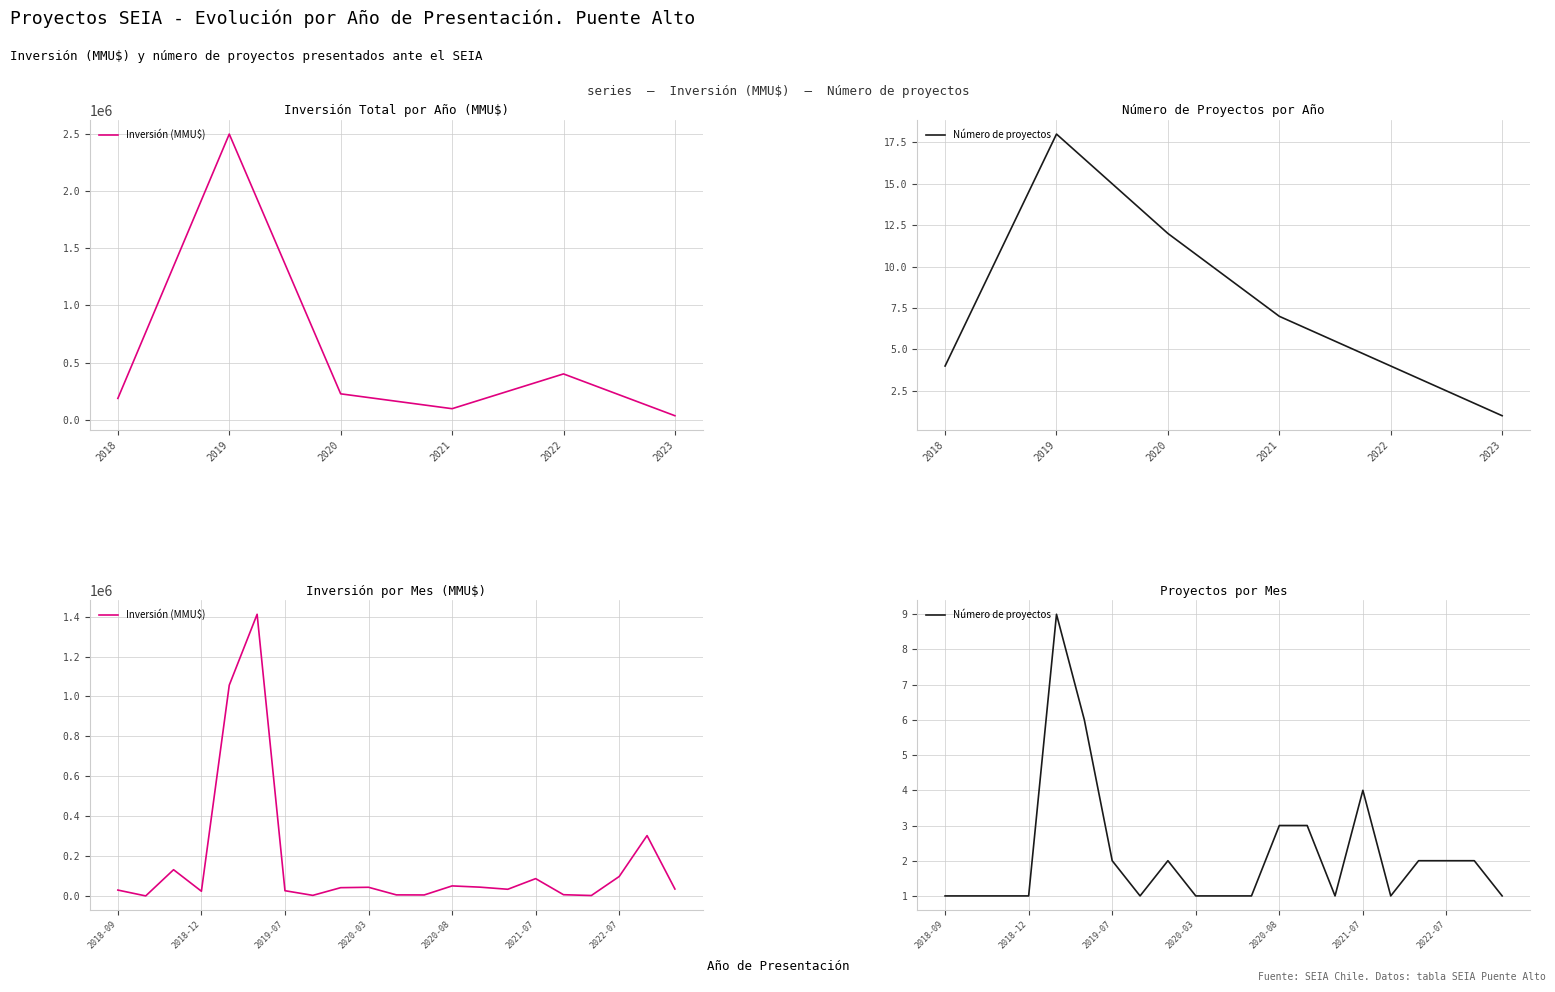

Which series has the largest range (max minus min)?

Inversión (MMU$)